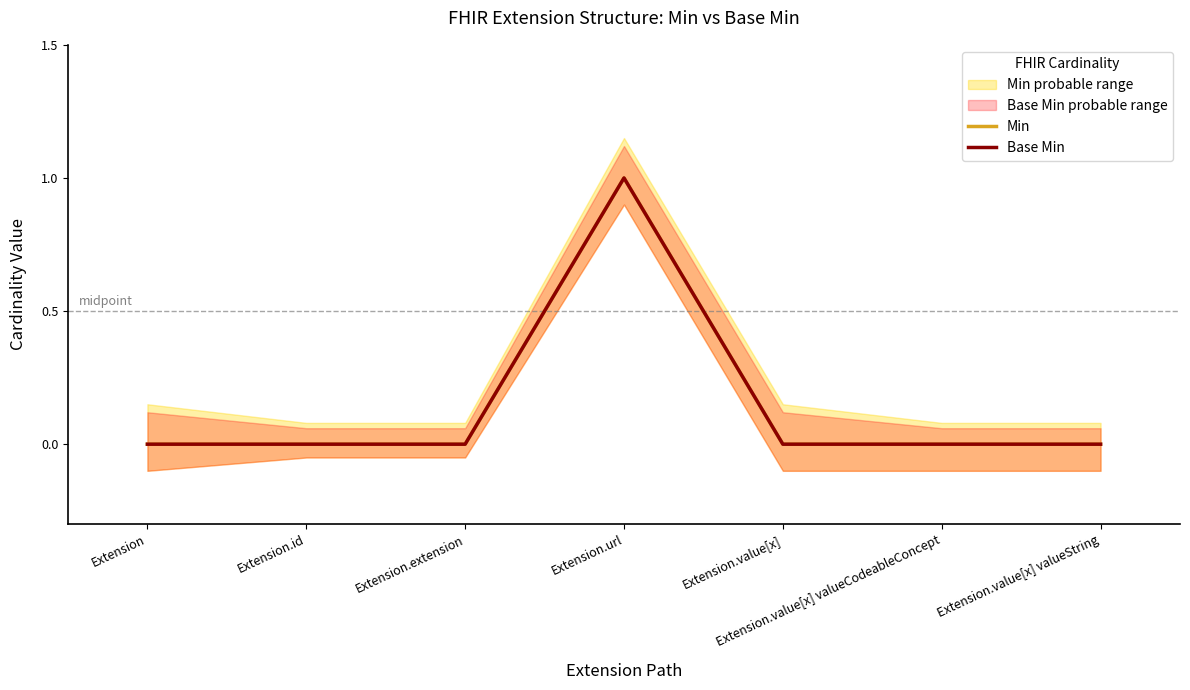

At which category does Min reach its first local peak?

Extension.url